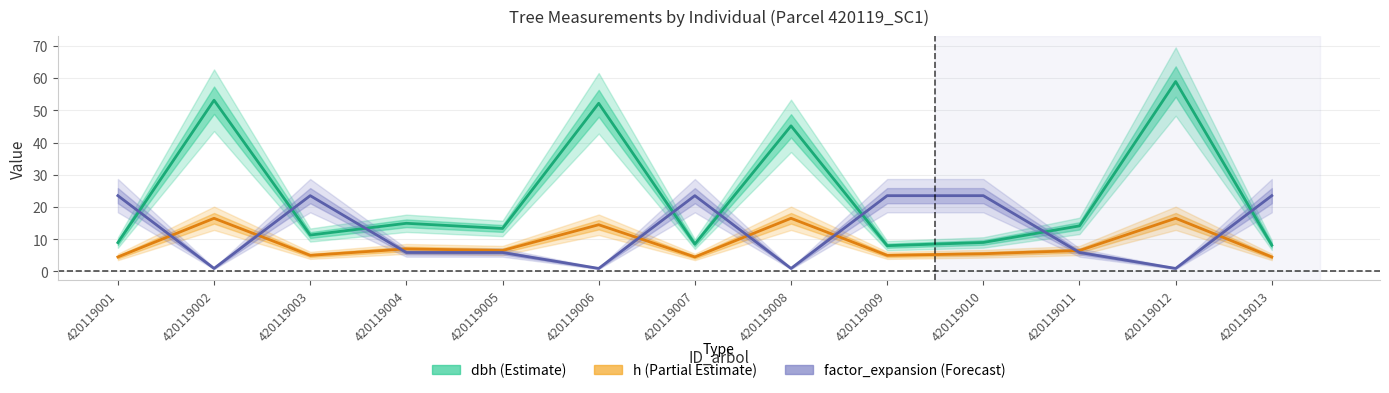

How many lines are shown in the chart?

3